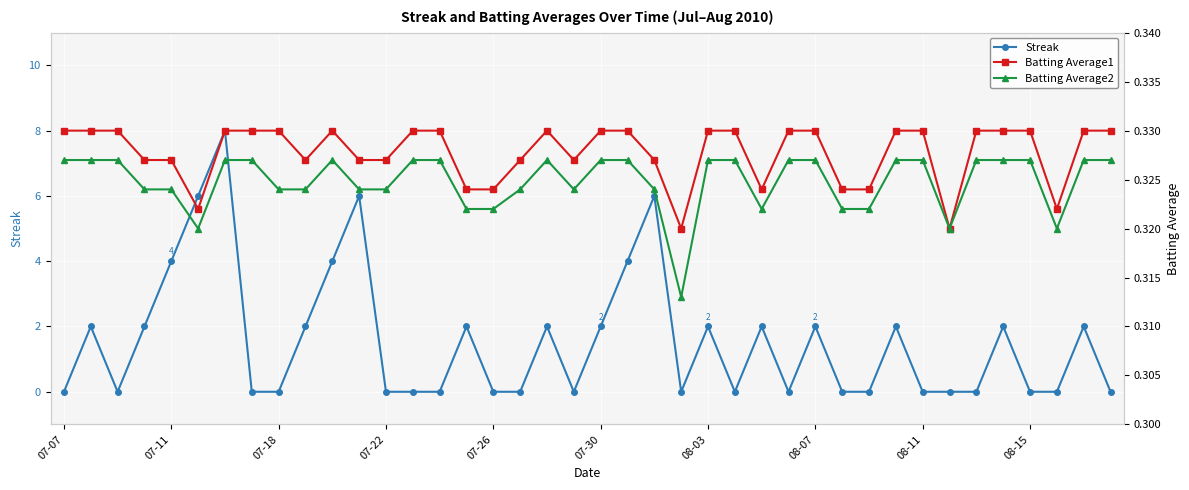

True or false: Streak has more than 2 points higher than both neighbors.

True